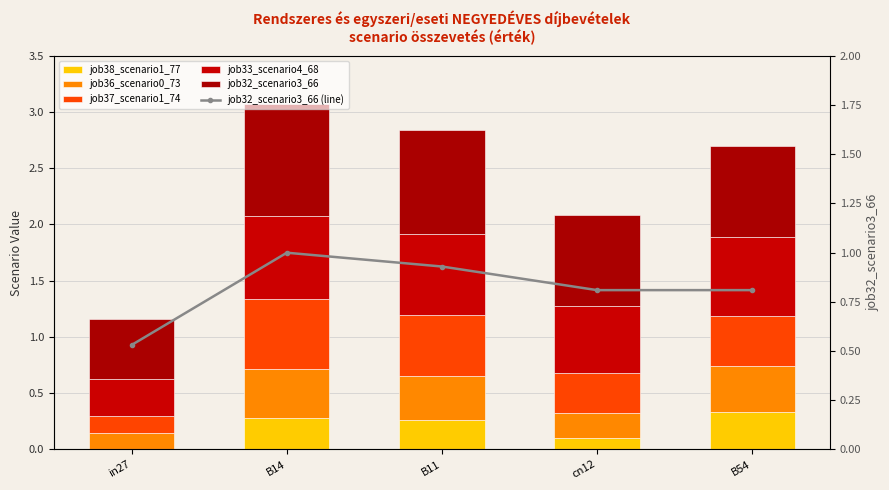

What is the label of the 2nd bar from the left?

B14